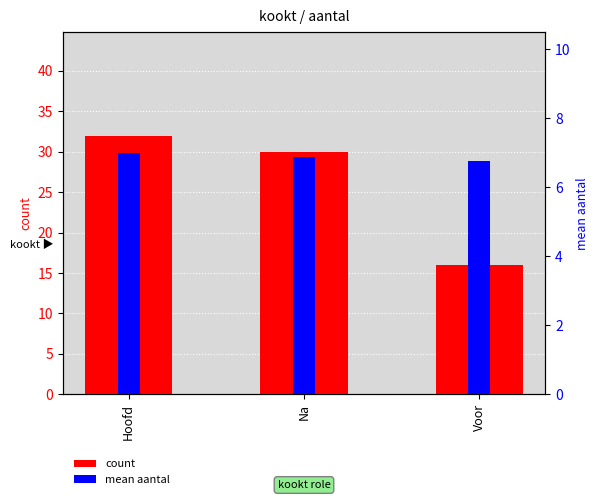

Reading right to left, extract all data points from this chart.

count: 16.0	30.0	32.0
mean aantal: 6.8	6.9	7.0